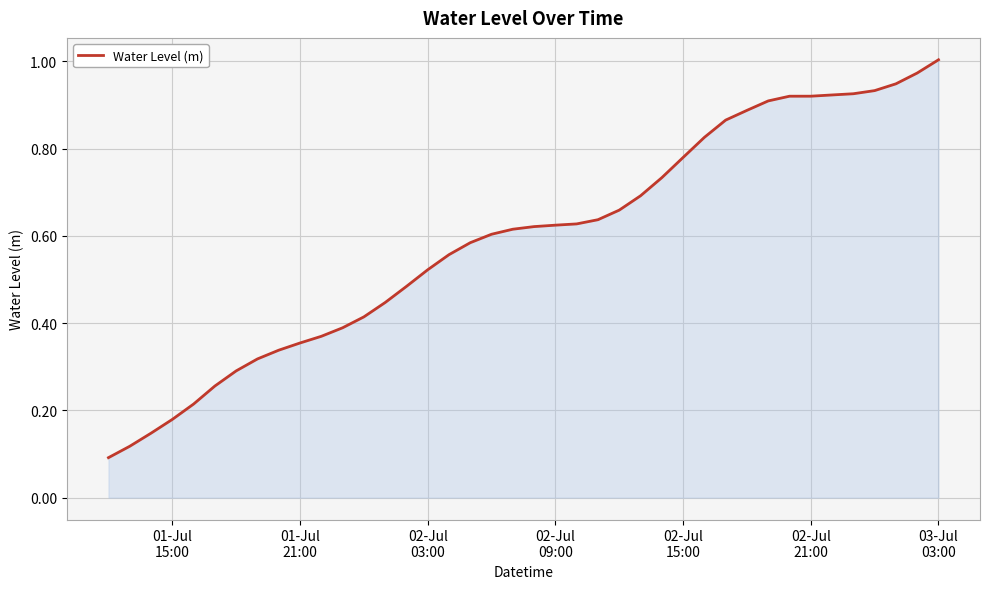

Is this an area chart (filled region under the line)?

Yes